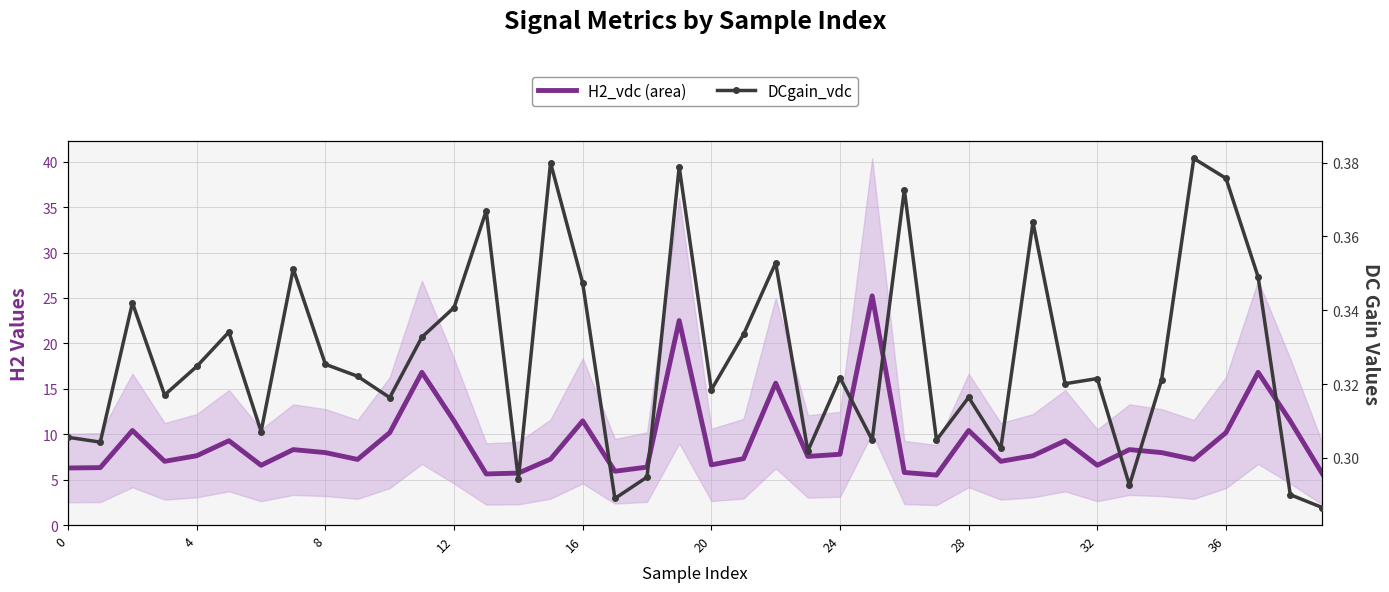

Which series changed the most between 18 and 39?

H2_vdc